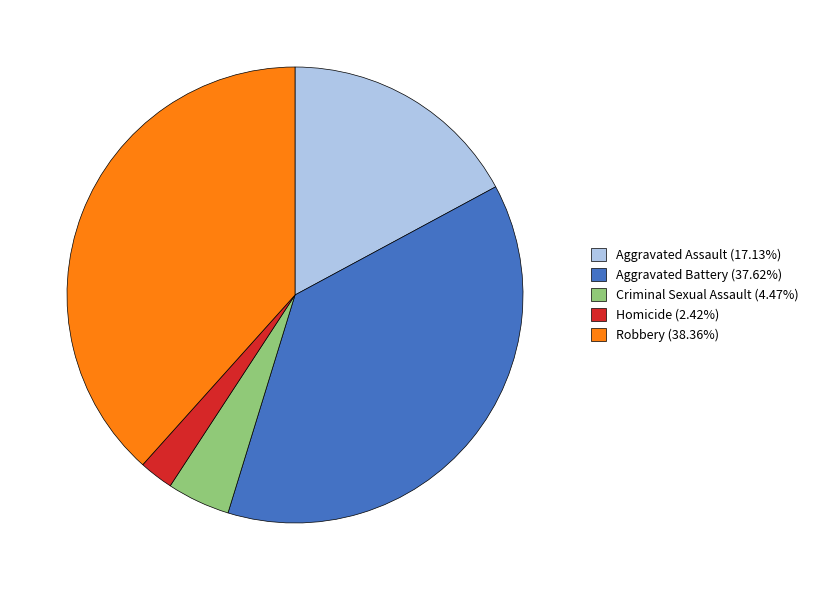

Combined, do Robbery (38.36%) and Aggravated Battery (37.62%) account for over 50%?

Yes